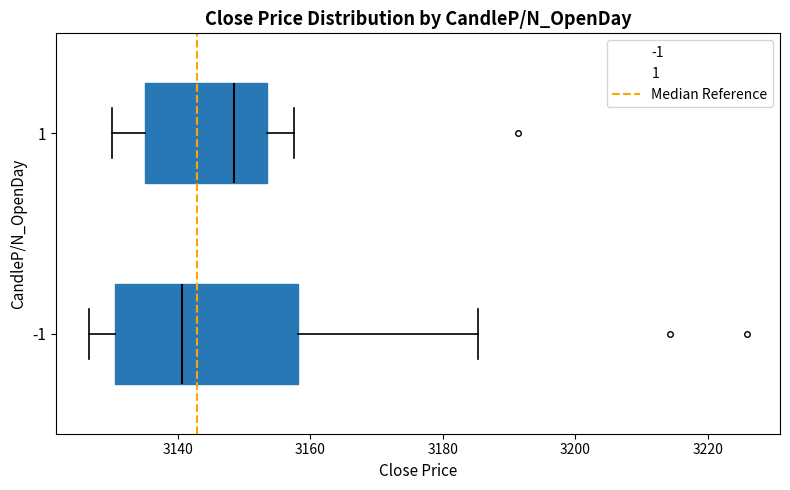

Reading bottom to top, transcribe this box plot: for each box, give where its median line is, the range the box spans, and where its two whiskers end, as read against the x-axis. The values are not printed on the chart, so give them approximately, as read against the axis.

-1: median 3140, box 3130 to 3158, whiskers 3126 to 3186
1: median 3148, box 3134 to 3154, whiskers 3130 to 3158